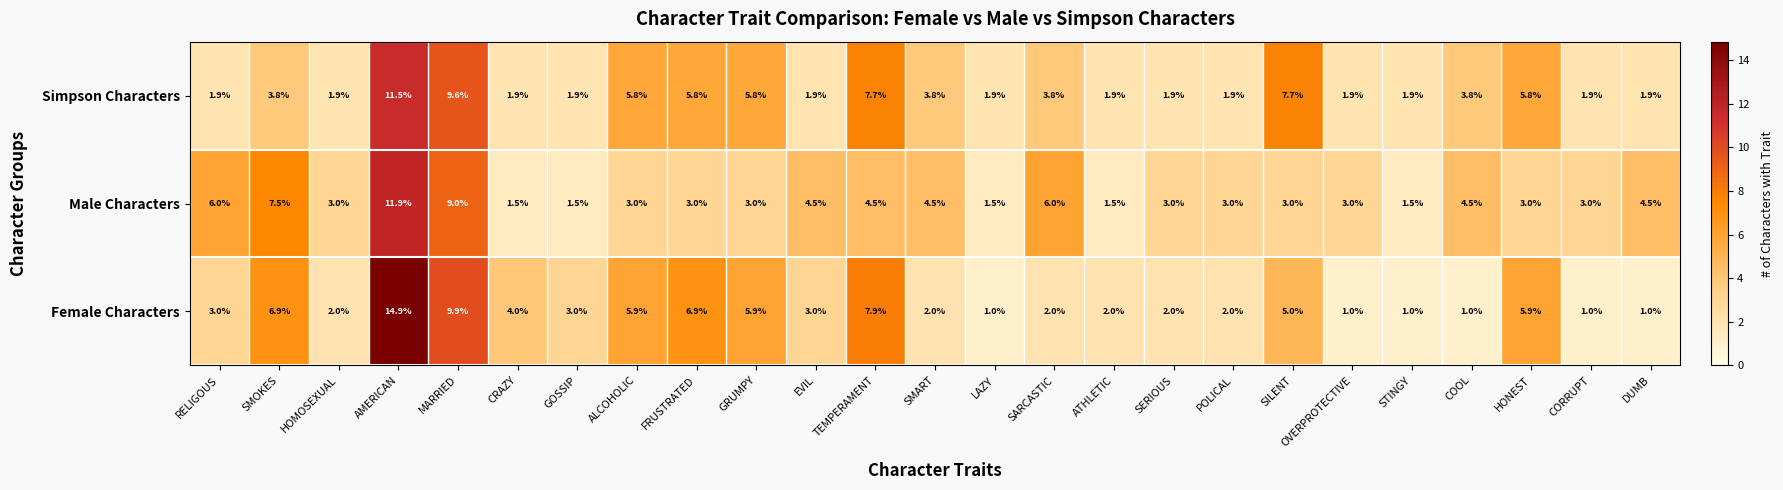

At MARRIED, list the series in order from largest to smallest.

Female Characters, Simpson Characters, Male Characters